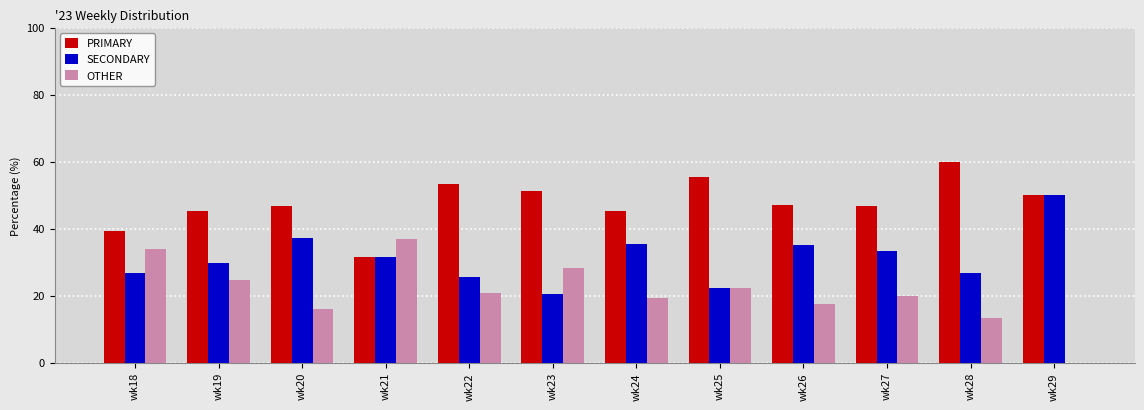

How many groups of bars are there?

12